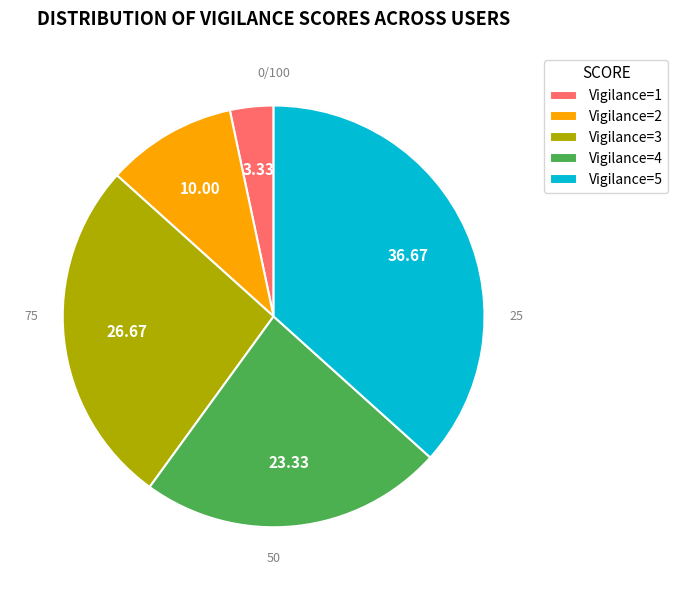

Which category has the biggest portion of the pie?

Vigilance=5